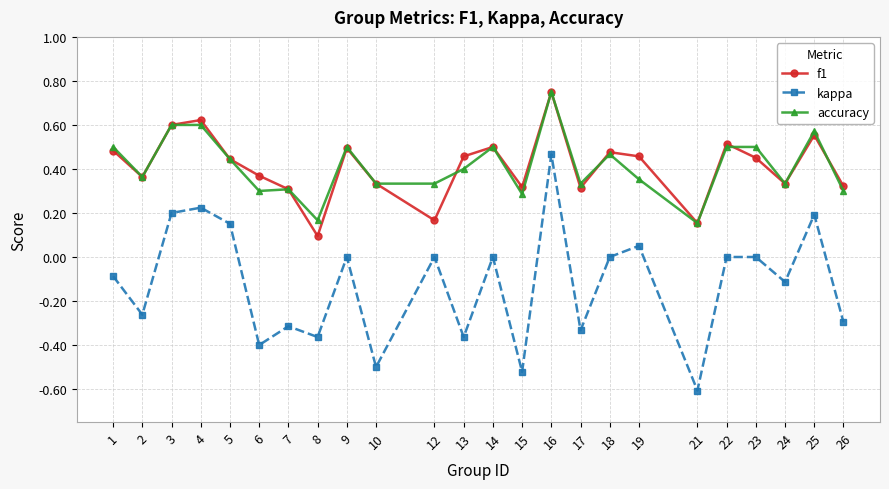

Where is the first local minimum for kappa?

2